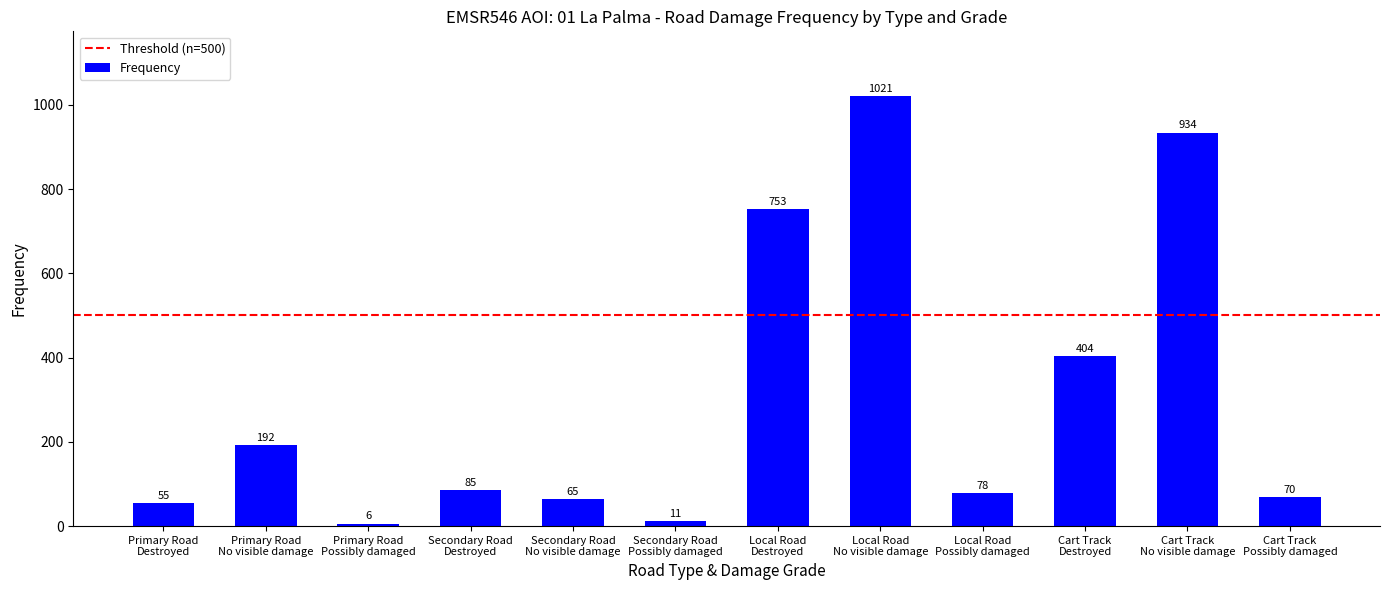

What is the sum of the values at Primary Road
Destroyed and Secondary Road
No visible damage?

120